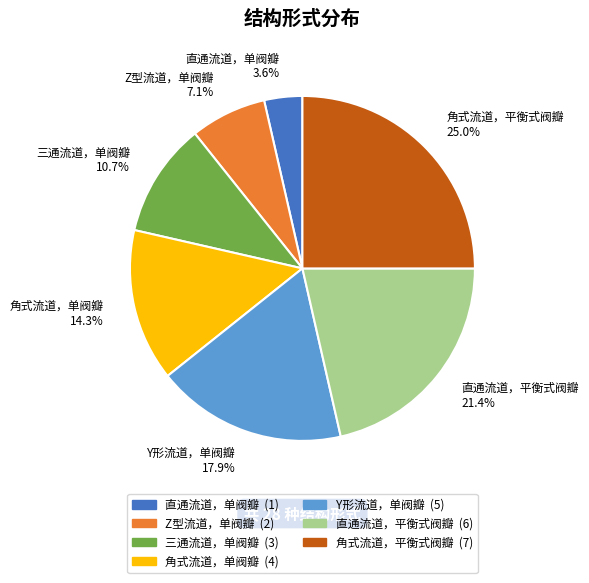

Is there a majority slice in this chart?

No